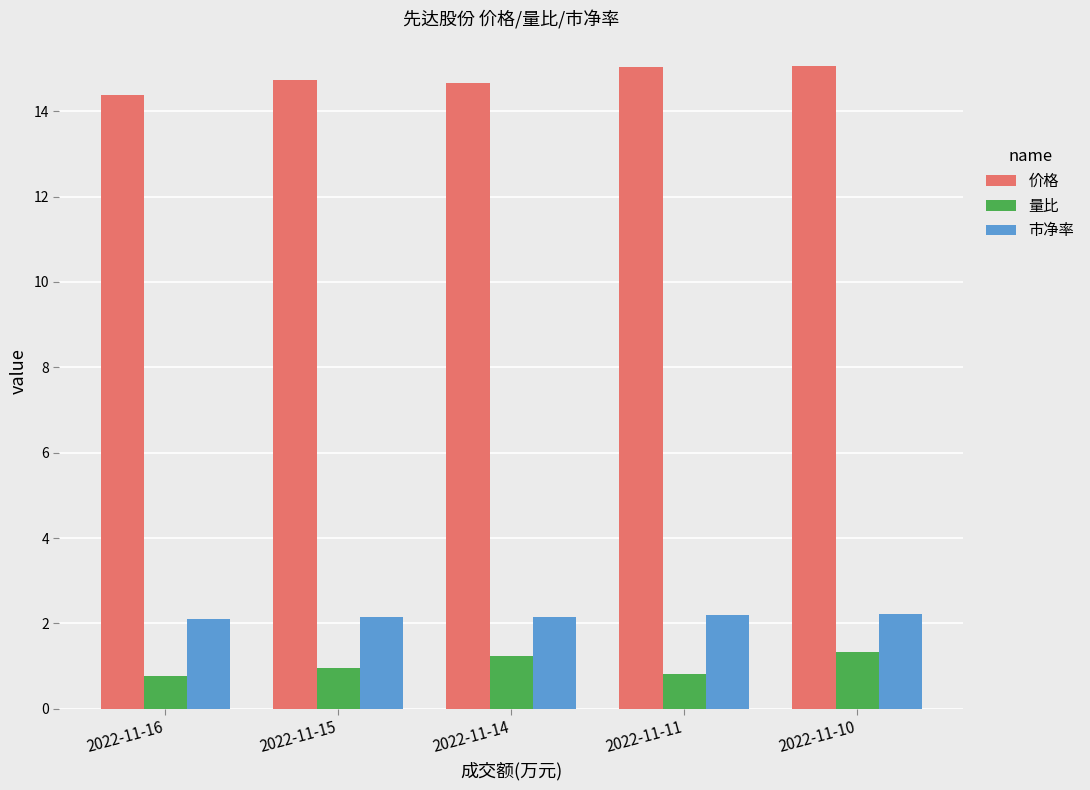

What is the sum of the 价格 values at 2022-11-10 and 2022-11-15?

29.8